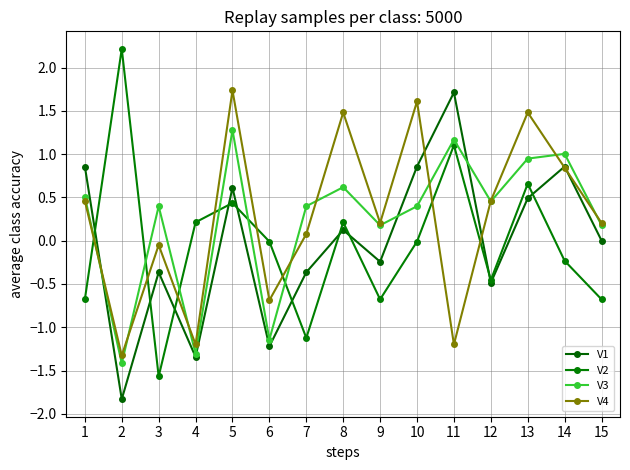

What is the maximum value shown in the chart?

2.2